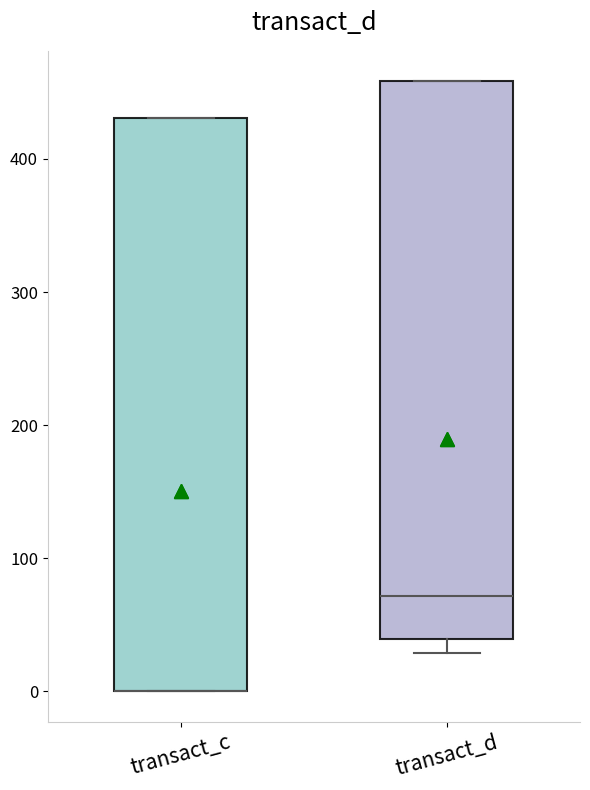

Where does the lower whisker of the box for transact_d end on the y-axis? The values are not printed on the chart, so give them approximately, as read against the axis.

30